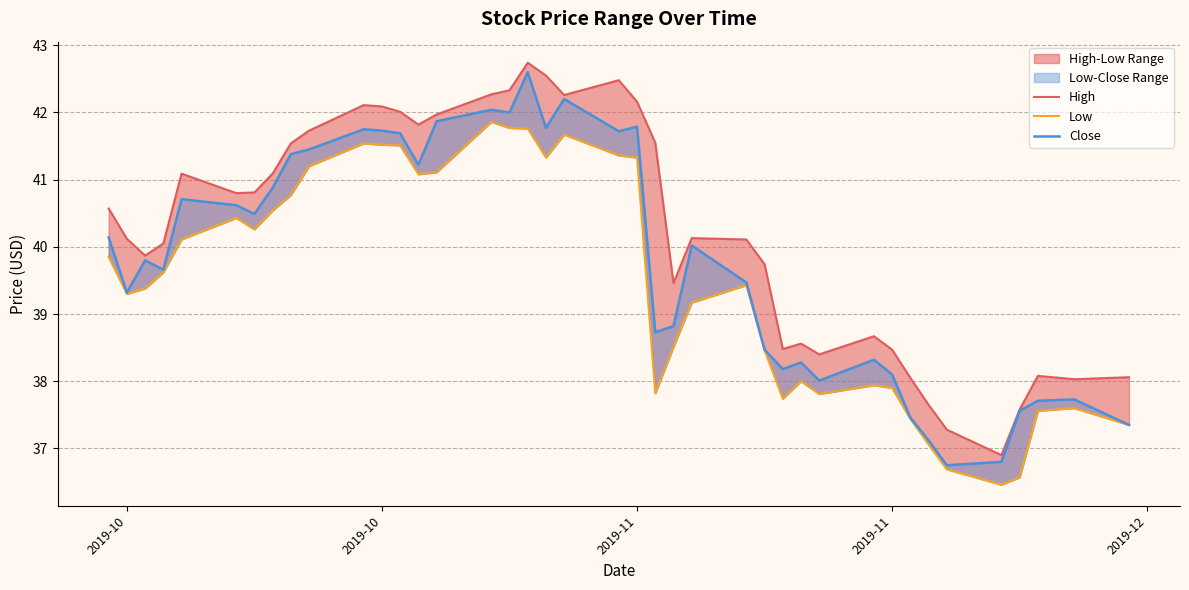

How many data points does each series have?

40